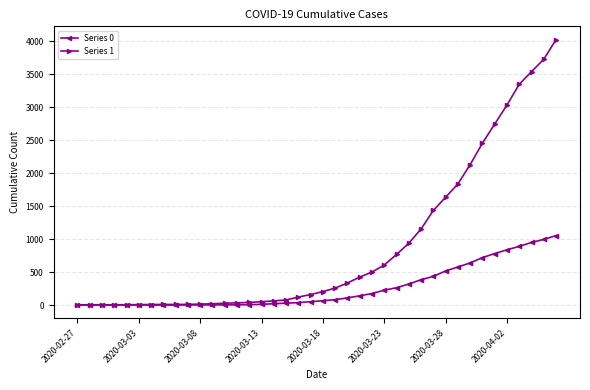

How many data points in Series 1 are less than 204?

20